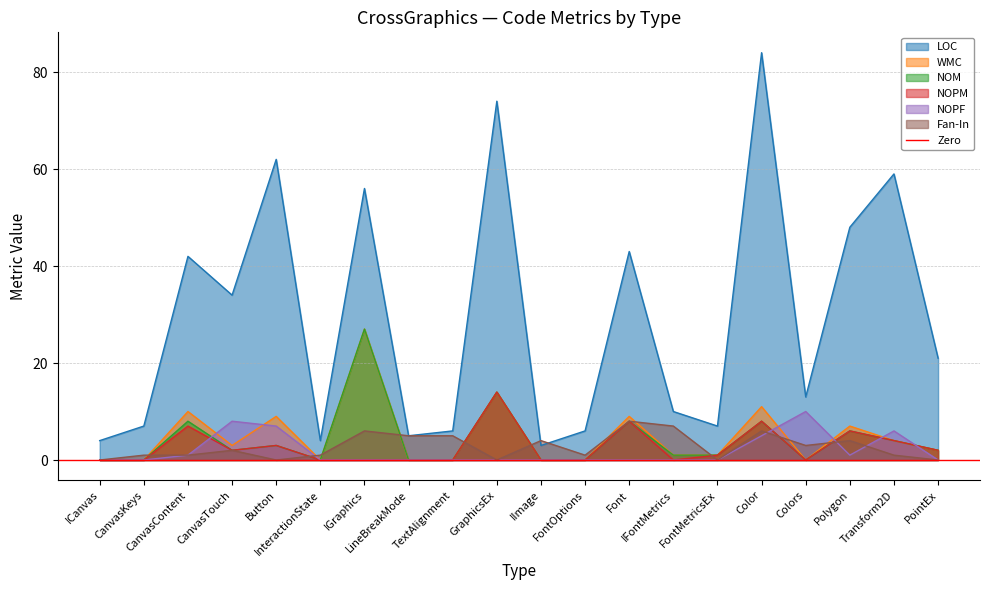

Reading left to right, list all the values displayed in this chart.

LOC: 4	7	42	34	62	4	56	5	6	74	3	6	43	10	7	84	13	48	59	21
WMC: 0	0	10	3	9	0	27	0	0	14	0	0	9	1	1	11	0	7	4	2
NOM: 0	0	8	2	3	0	27	0	0	14	0	0	8	1	1	8	0	6	4	2
NOPM: 0	0	7	2	3	0	0	0	0	14	0	0	8	0	1	8	0	6	4	2
NOPF: 0	0	1	8	7	0	0	0	0	0	0	0	0	0	0	5	10	1	6	0
Fan-In: 0	1	1	2	0	1	6	5	5	0	4	1	8	7	0	6	3	4	1	0